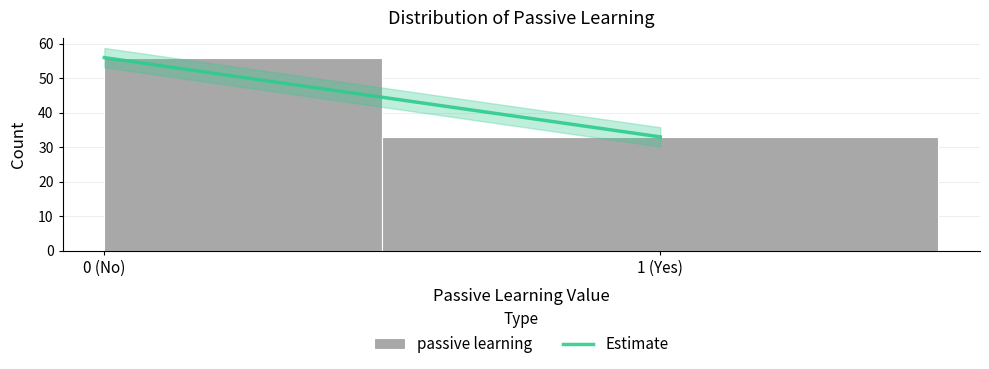

Reading left to right, extract all data points from this chart.

0 (No)=56	1 (Yes)=33